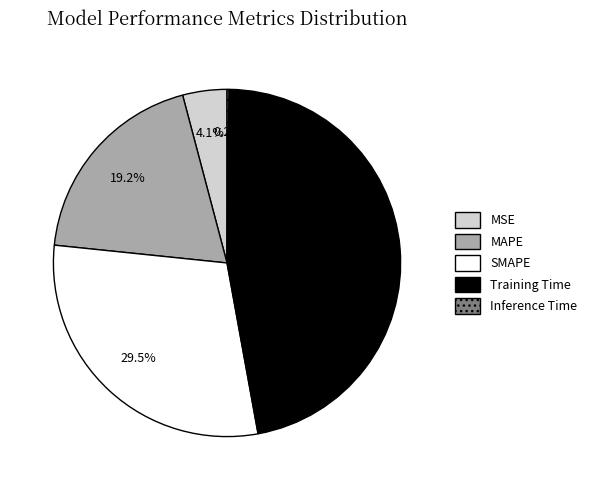

Which has a higher value, MAPE or MSE?

MAPE